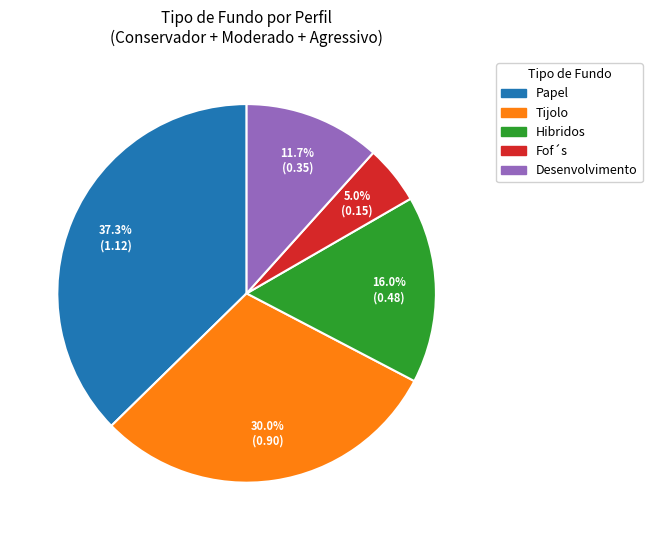

Is there a majority slice in this chart?

No